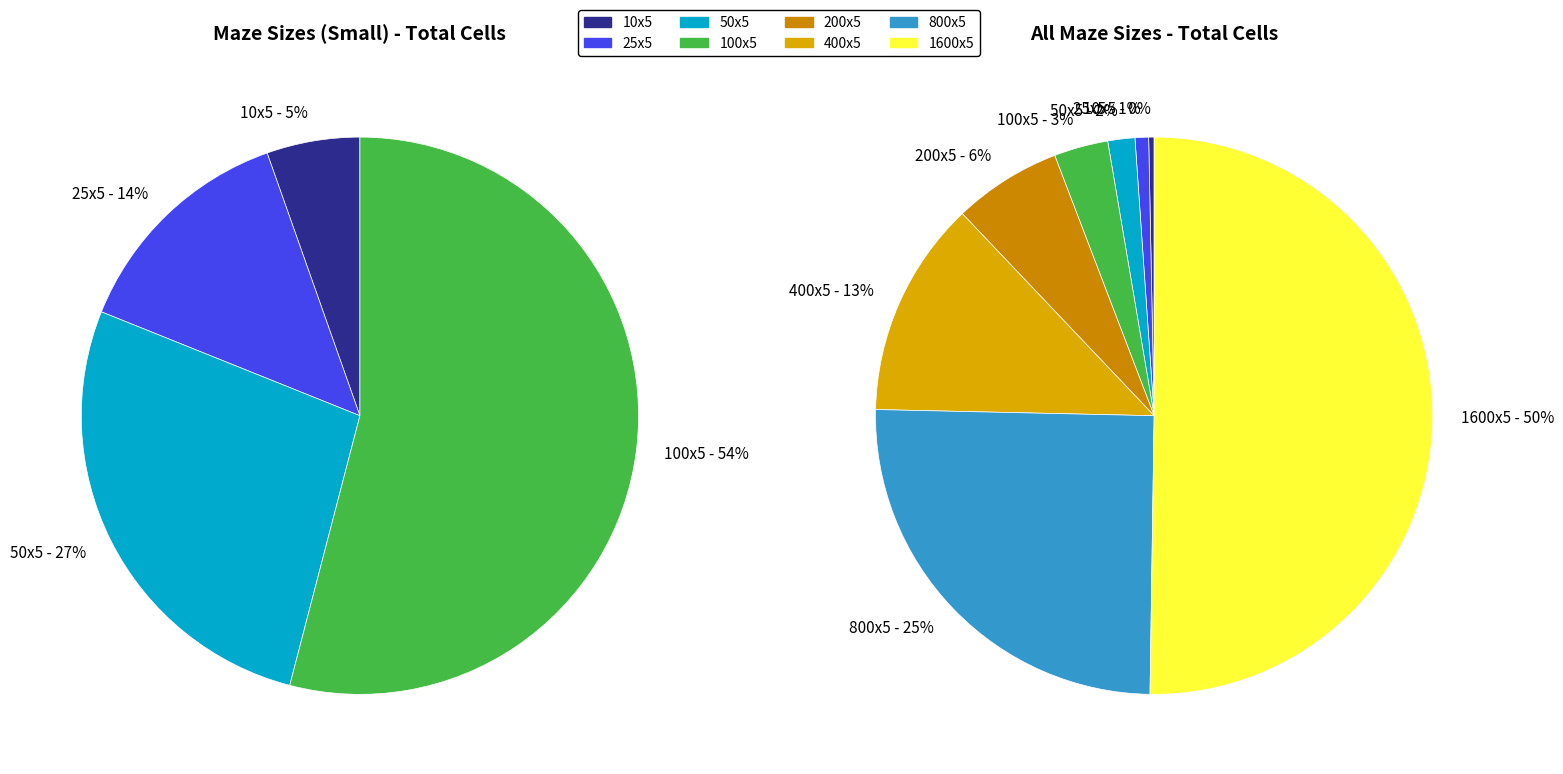

What portion of the pie excludes 200x5?

93.7%